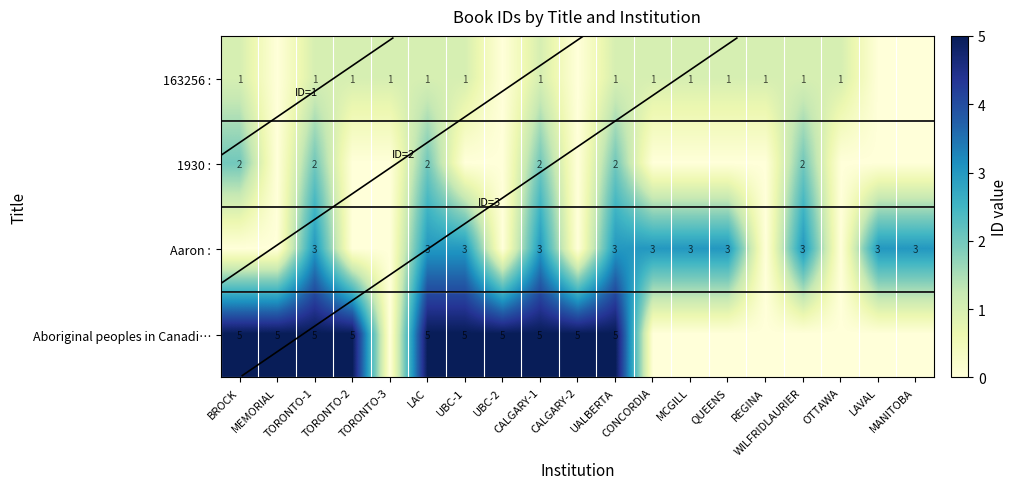

At which category is the sum across all series the highest?

TORONTO-1